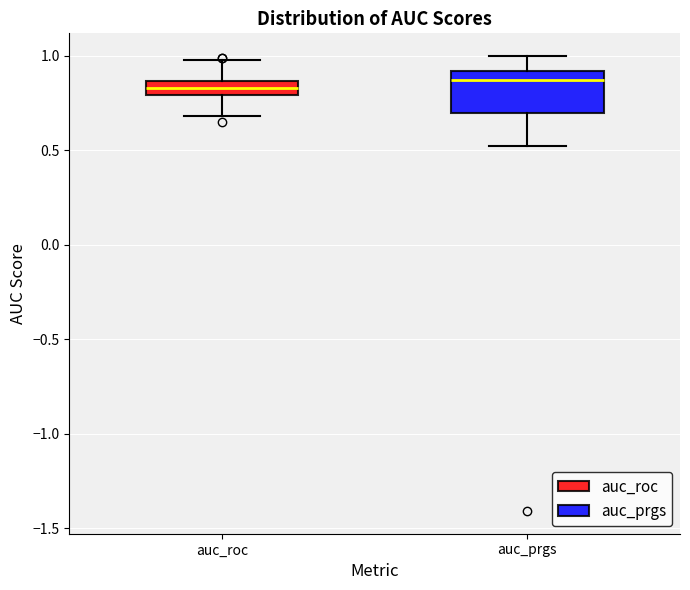

Reading left to right, transcribe this box plot: for each box, give where its median line is, the range the box spans, and where its two whiskers end, as read against the y-axis. The values are not printed on the chart, so give them approximately, as read against the axis.

auc_roc: median 0.85 (inside the box), box 0.80 to 0.85, whiskers 0.70 to 1.00
auc_prgs: median 0.85, box 0.70 to 0.90, whiskers 0.50 to 1.00